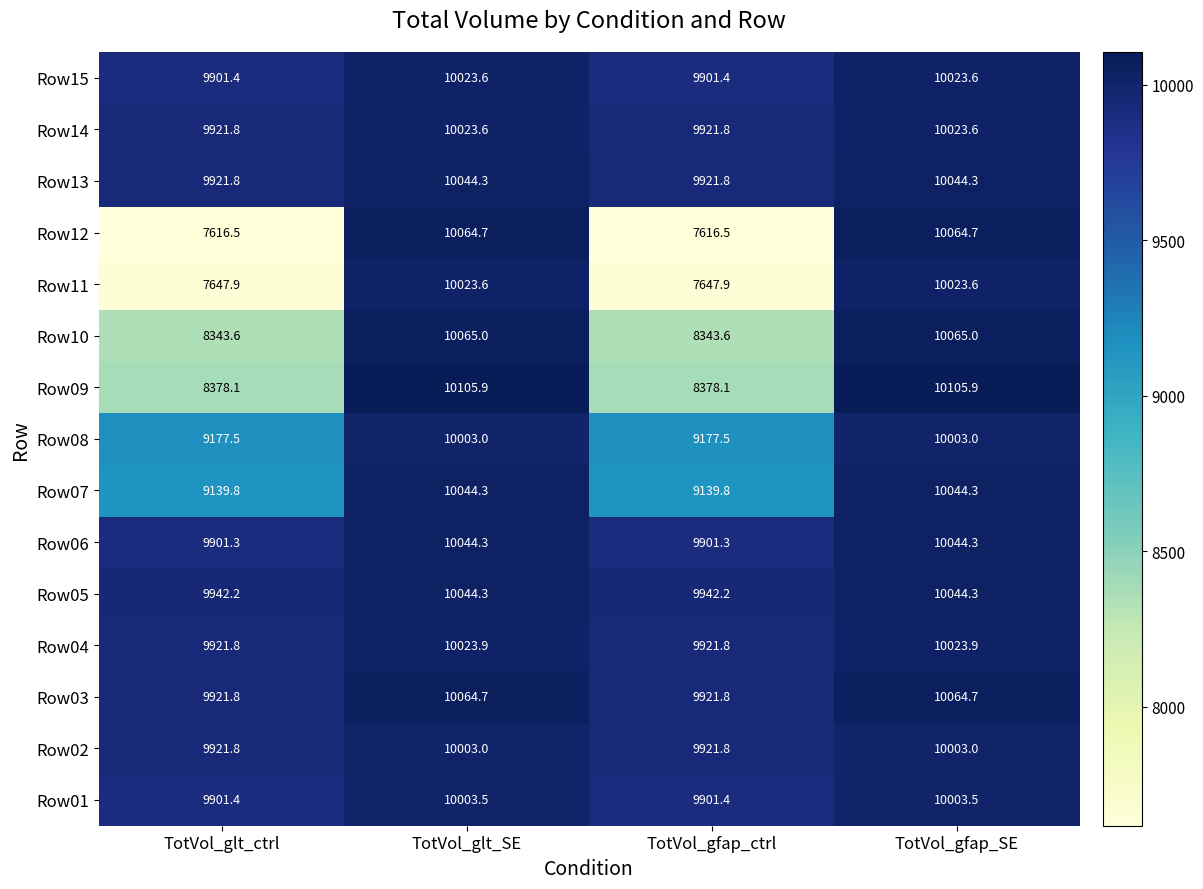

Between TotVol_gfap_ctrl and TotVol_gfap_SE, which series saw the biggest shift?

Row12